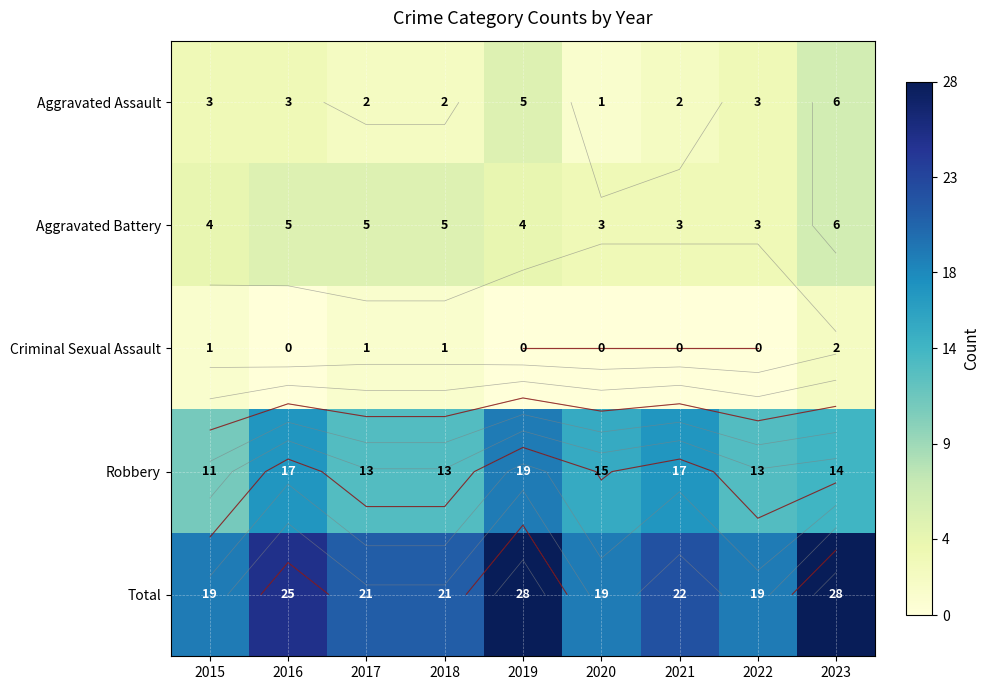

How many values in the Total series are below 21?

3